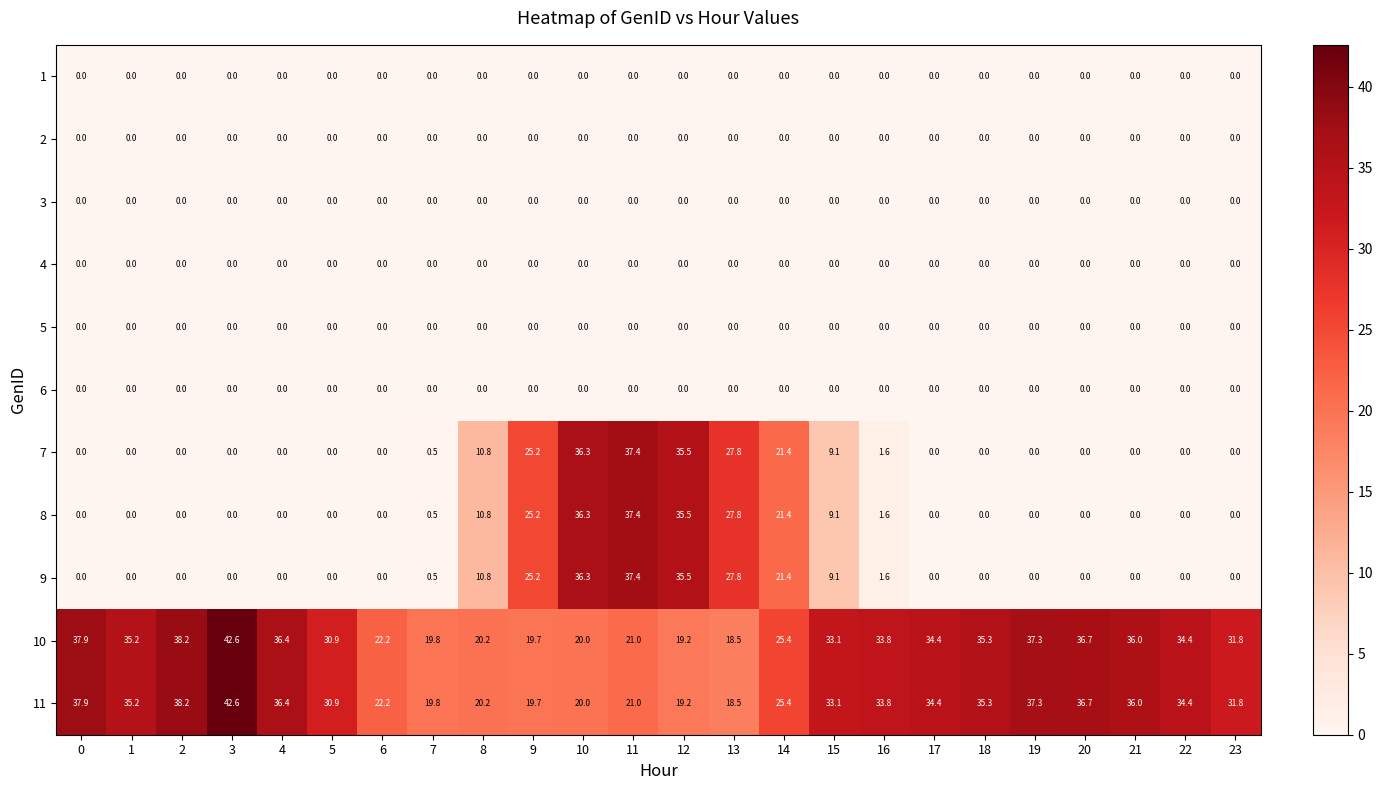

What is the sum of all 10 values?

720.0